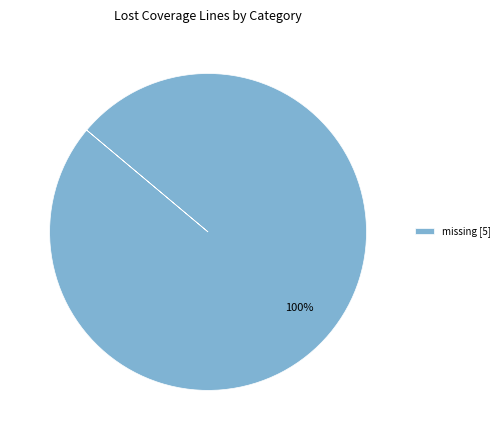

Count the number of slices in the pie.

1